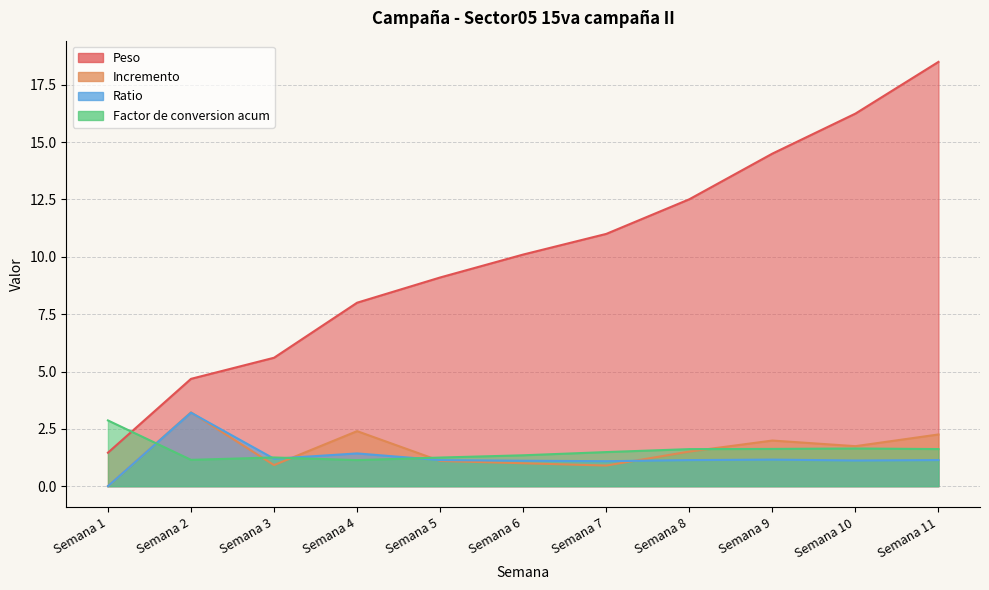

At which category does Factor de conversion acum reach its first local valley?

Semana 2